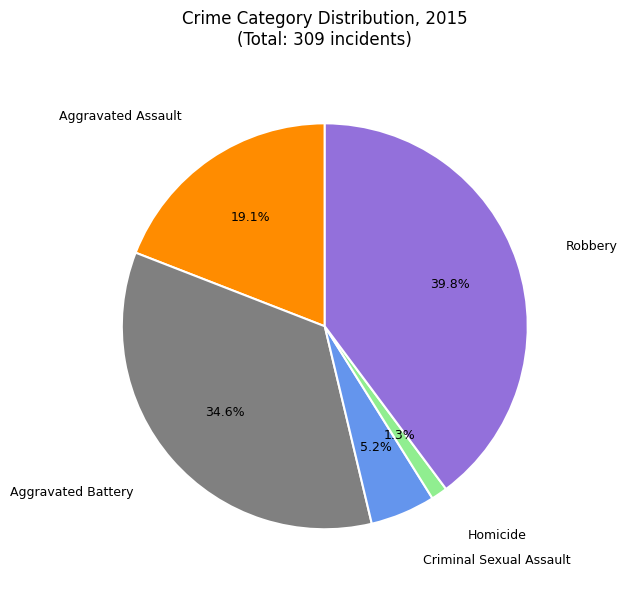

What percentage is the Criminal Sexual Assault slice, to the nearest percent?

5%